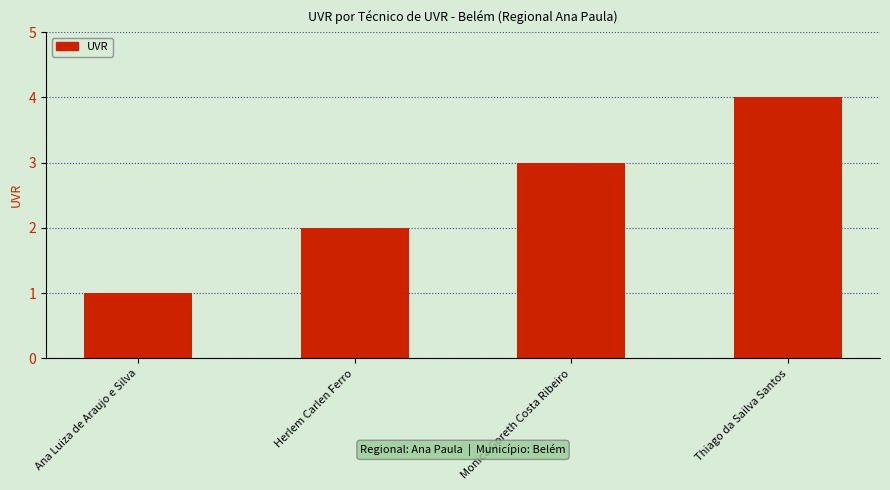

Is it true that the value at Thiago da Sailva Santos is 5?

False